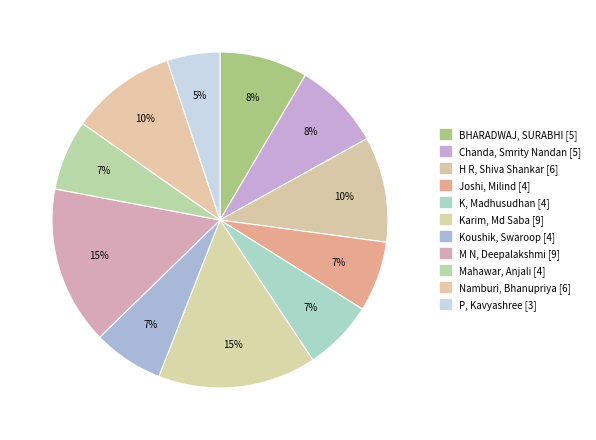

How many slices are in this pie chart?

11